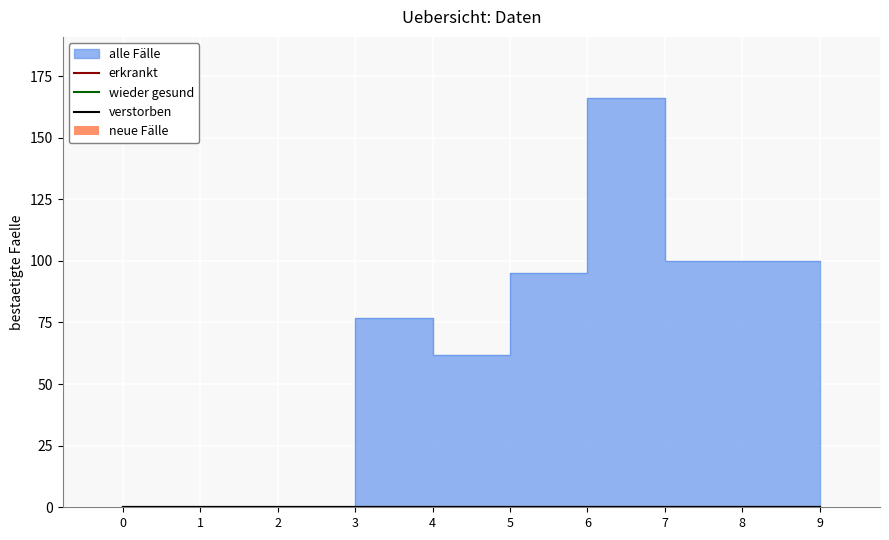

List the series in order of their peak value, lowest first.

neue Faelle, erkrankt, wieder gesund, verstorben, alle Faelle